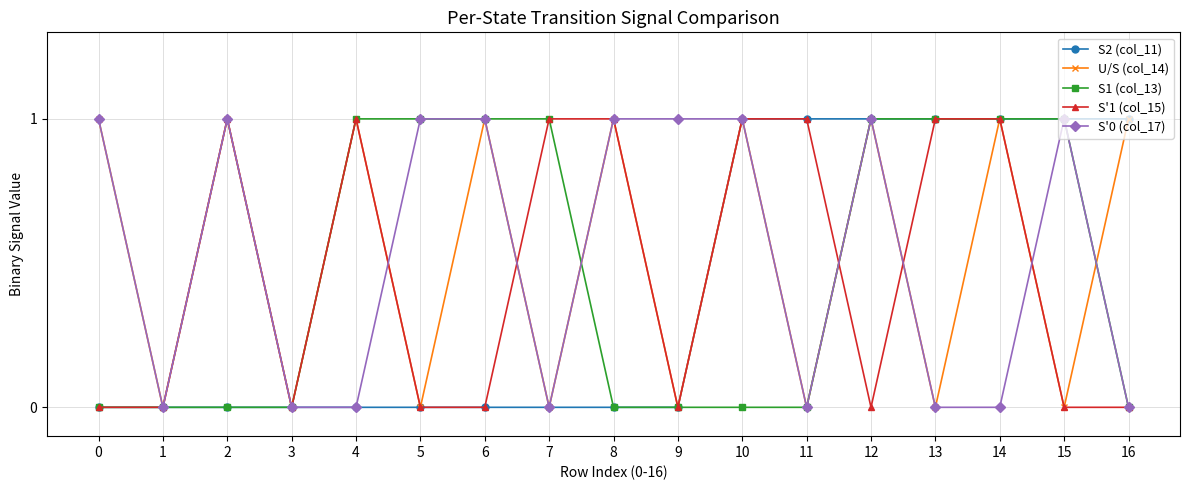

How many interior local peaks does the U/S (col_14) series have?

7